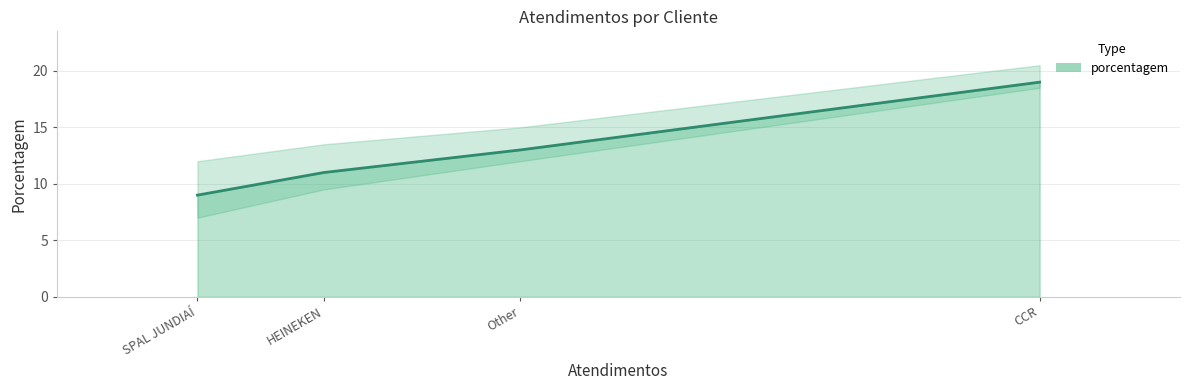

What is the label of the 2nd point from the right?

Other